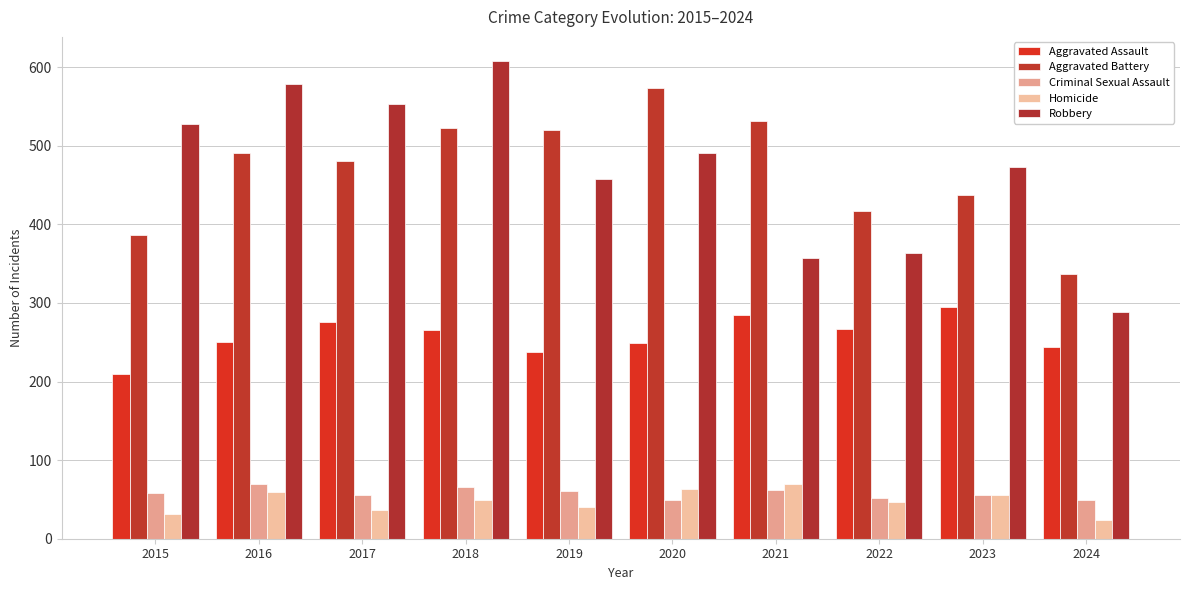

What is the difference between the Homicide values at 2018 and 2024?

25